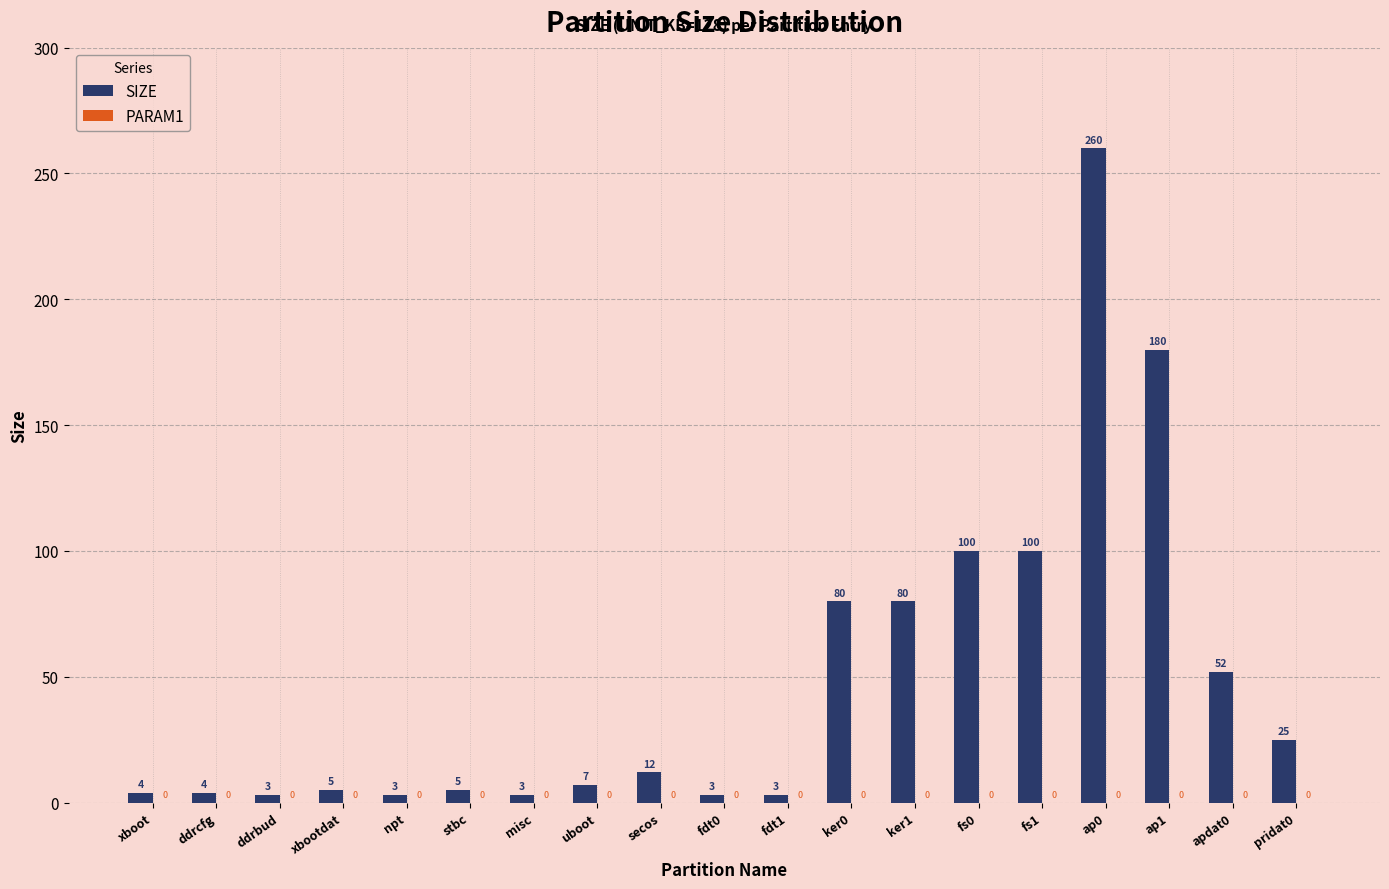

Is it true that the value at secos is 3?

False